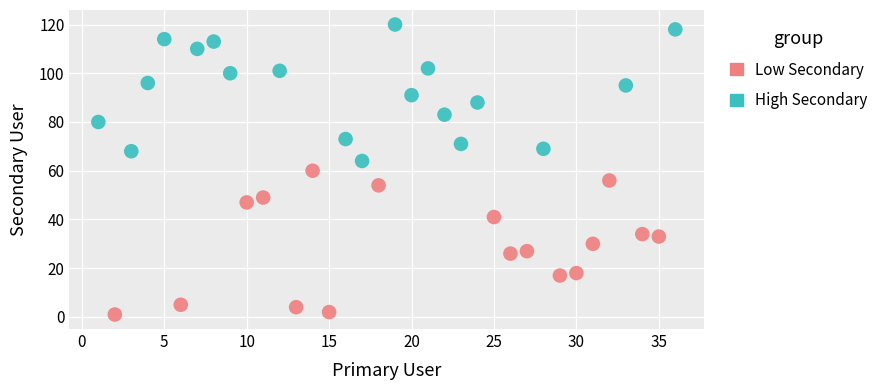

Which series has the widest spread of Y values?

Low Secondary